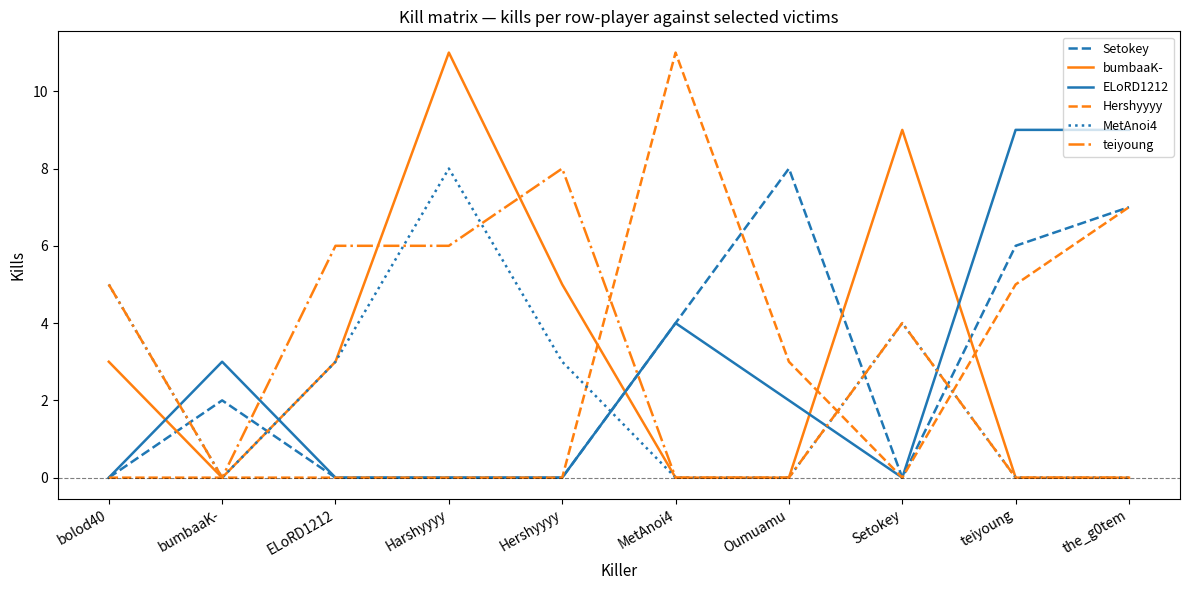

What is the difference between the MetAnoi4 values at Setokey and teiyoung?

4